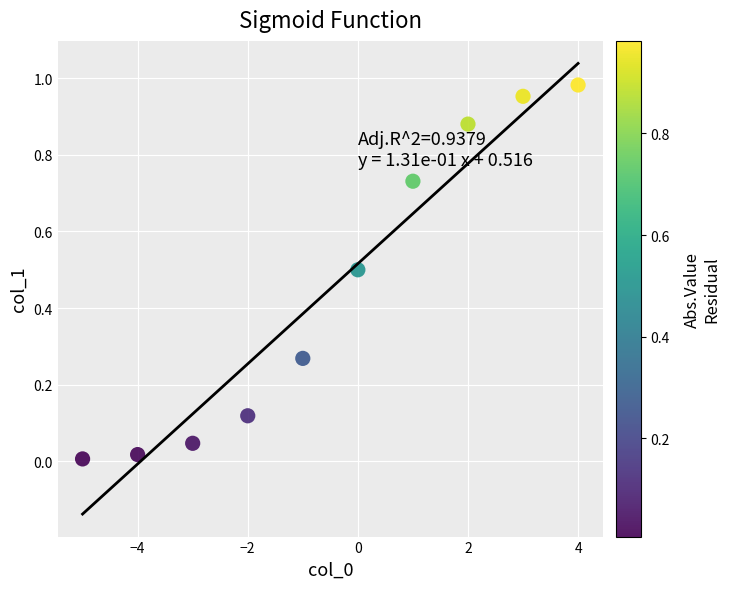

What is the range of X values (max minus min)?

9.0